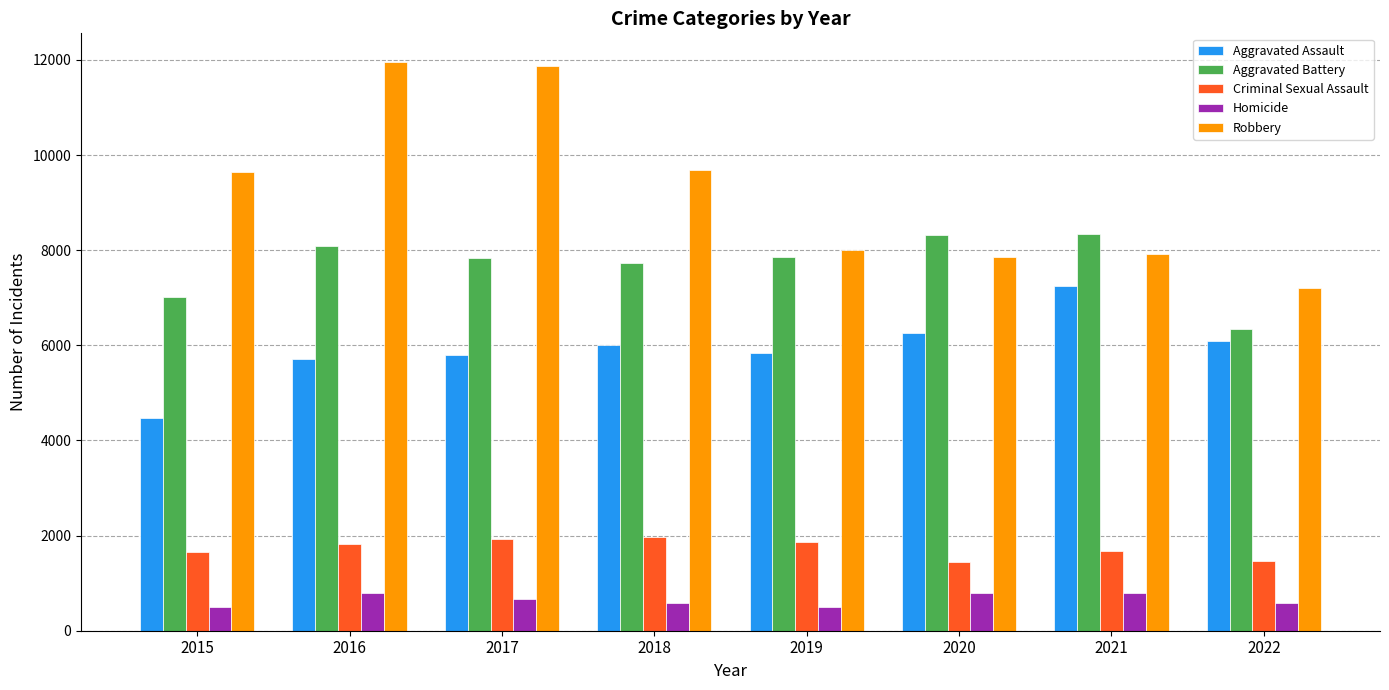

What is the total value across all series at 2021?

25986